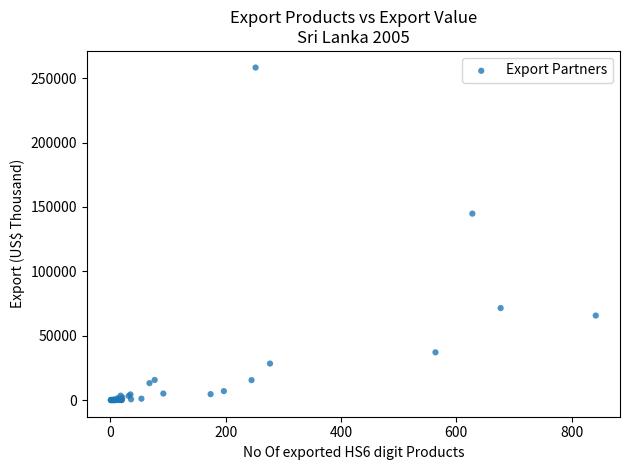

What Y value in the scatter plot is closest to 129115?

144797.9